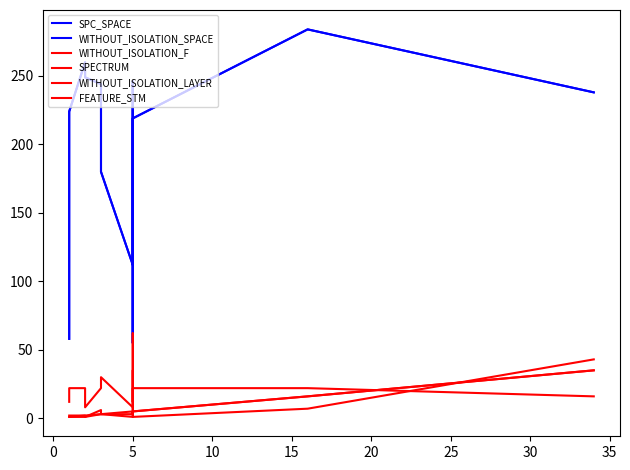

Is it true that WITHOUT_ISOLATION_LAYER equals 5 at 15?

False